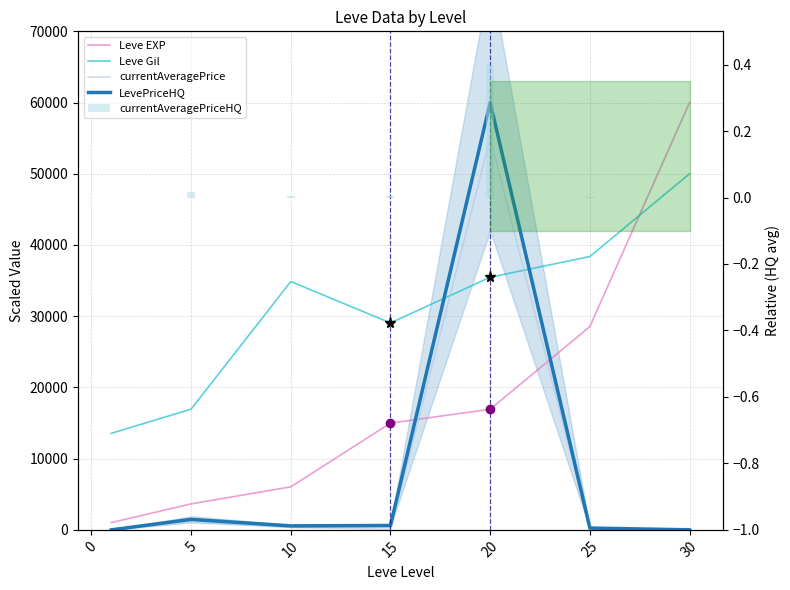

What is the total value across all series at 20?

167410.6